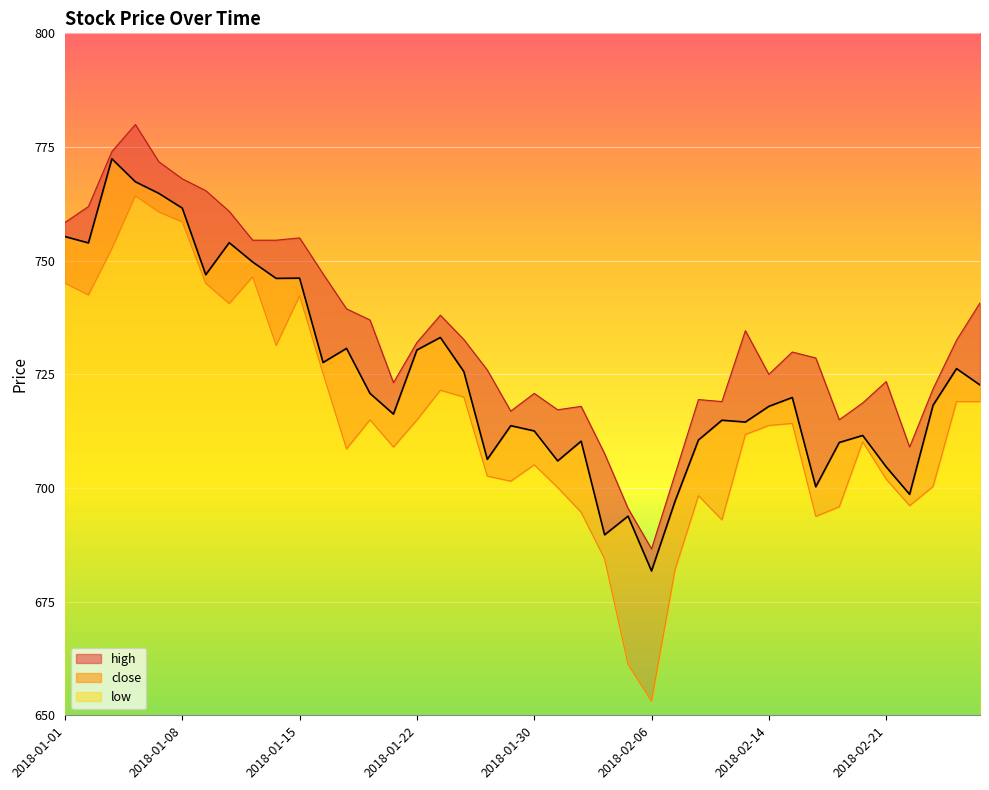

Which has a higher value, 2018-01-31 or 2018-02-26?

2018-02-26